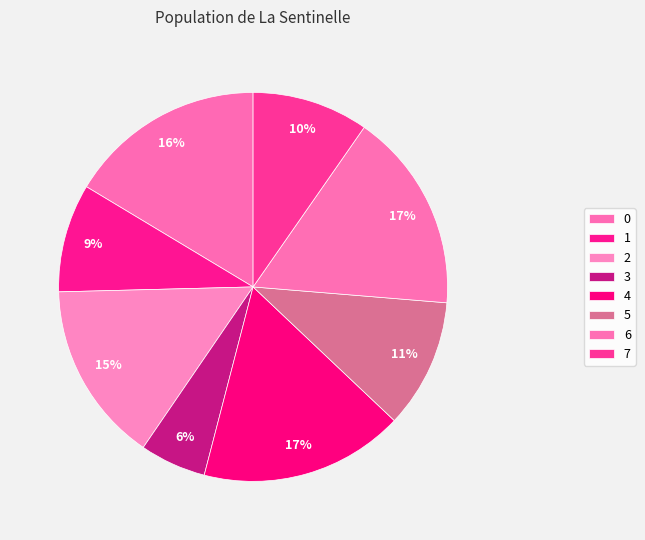

To the nearest percent, what is the difference between the 7 and 3 slice percentages?

4%